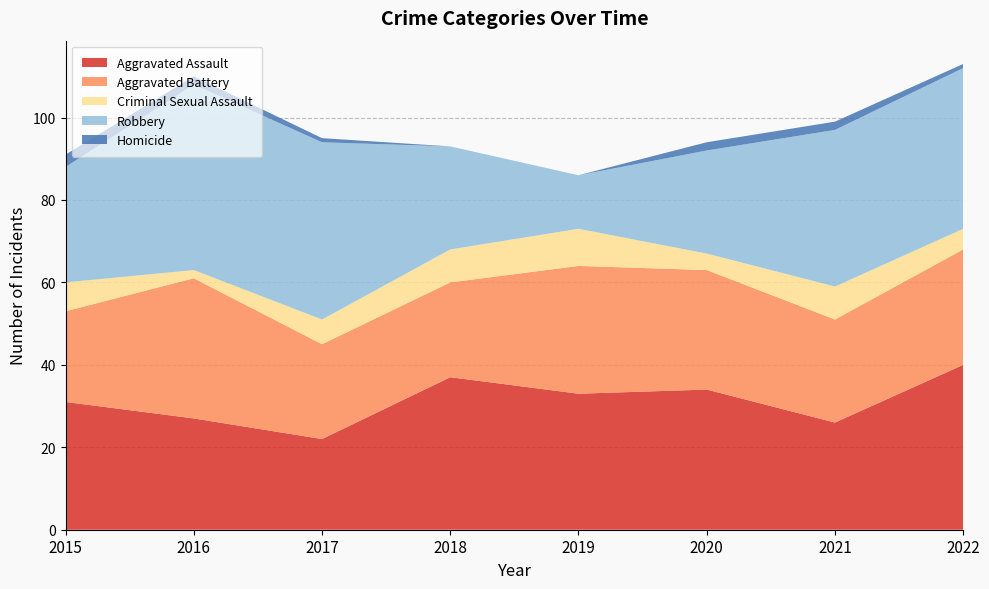

Reading left to right, what are all the values shown in this chart?

Aggravated Assault: 31	27	22	37	33	34	26	40
Aggravated Battery: 22	34	23	23	31	29	25	28
Criminal Sexual Assault: 7	2	6	8	9	4	8	5
Robbery: 28	45	43	25	13	25	38	39
Homicide: 3	2	1	0	0	2	2	1